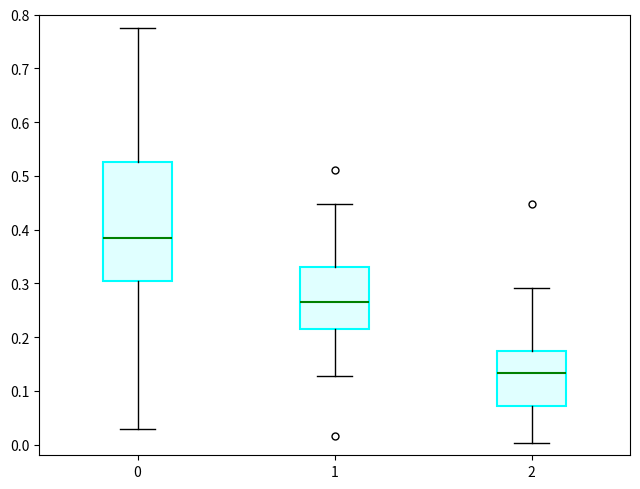

Which box has the highest median line?

0